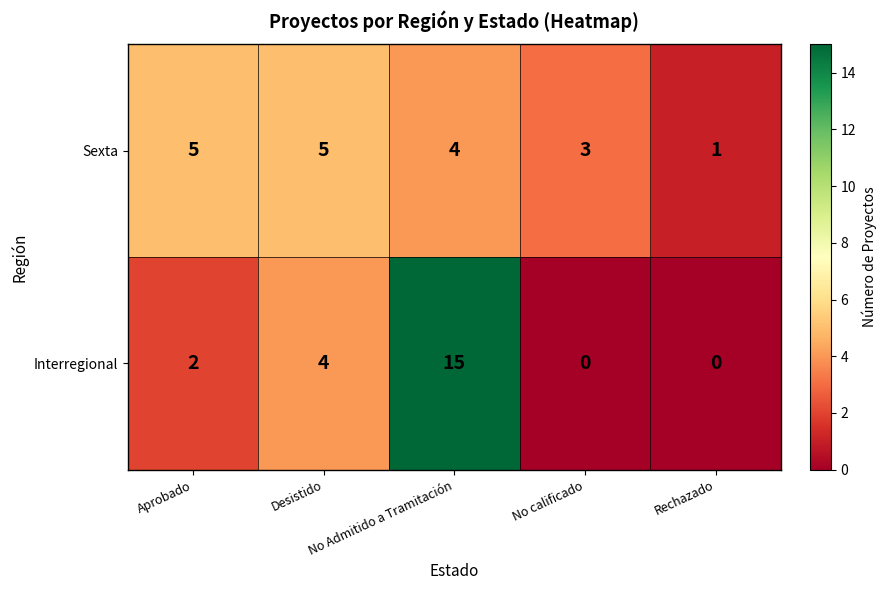

Which series has the largest total across all categories?

Interregional